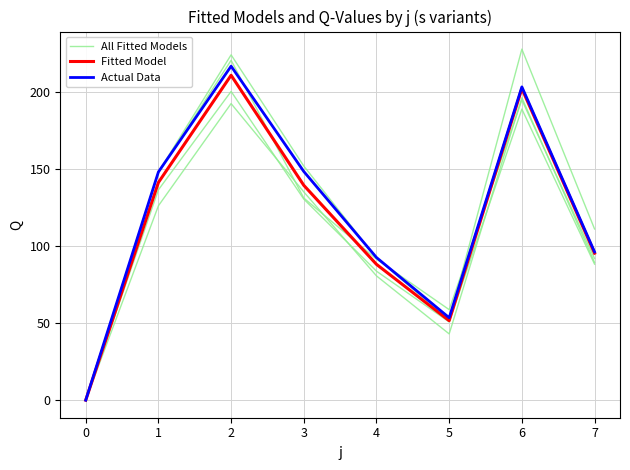

What are all the series names shown in the legend?

All Fitted Models, Fitted Model, Actual Data